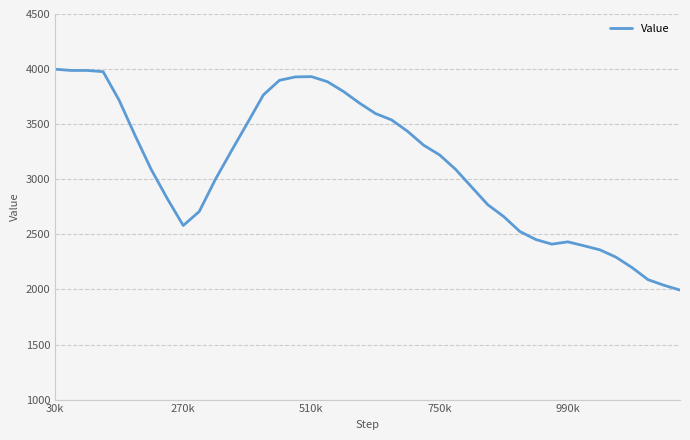

What is the minimum value shown in the chart?

1994.1